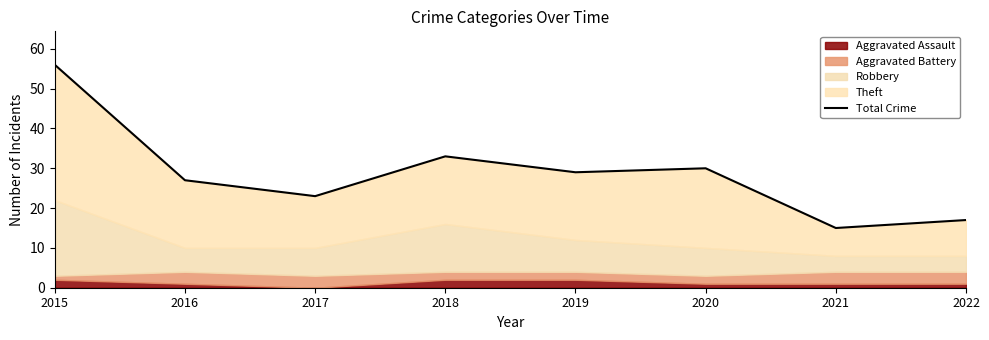

Reading left to right, what are all the values shown in this chart?

2015=56	2016=27	2017=23	2018=33	2019=29	2020=30	2021=15	2022=17